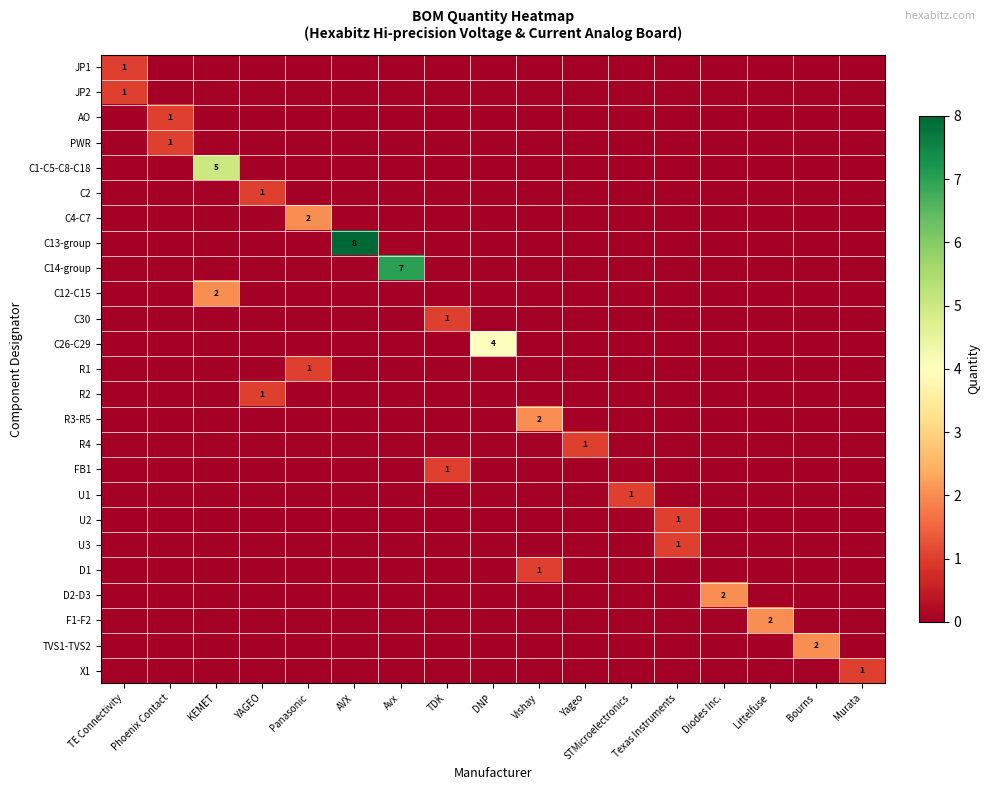

What is the total value across all series at Avx?

7